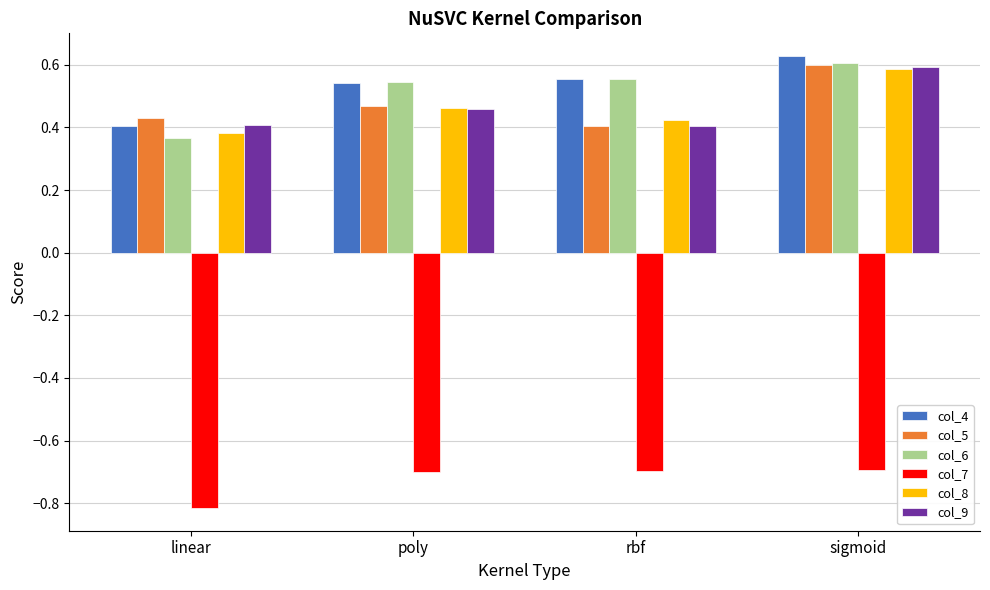

List the labels in order of col_8 value, largest first.

sigmoid, poly, rbf, linear